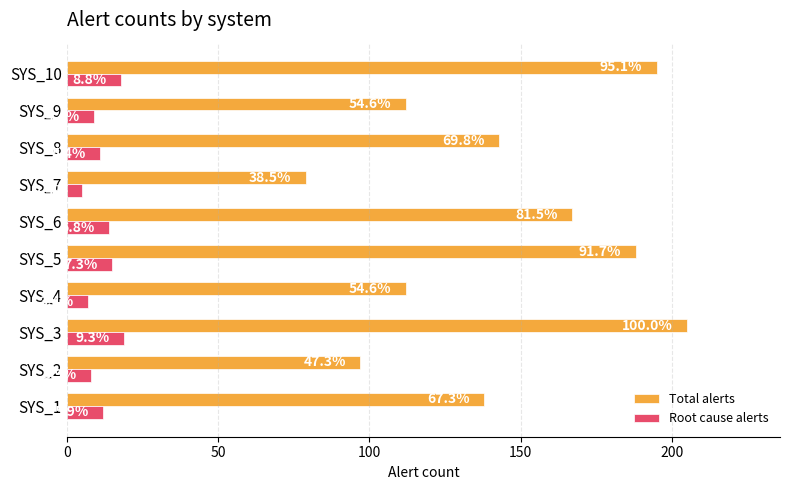

What are all the series names shown in the legend?

Total alerts, Root cause alerts